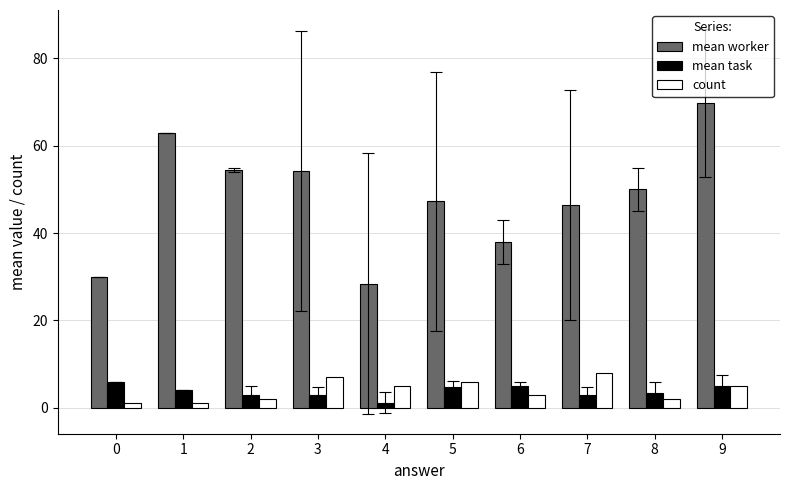

What is the difference between the highest and lowest values at 7?

43.6